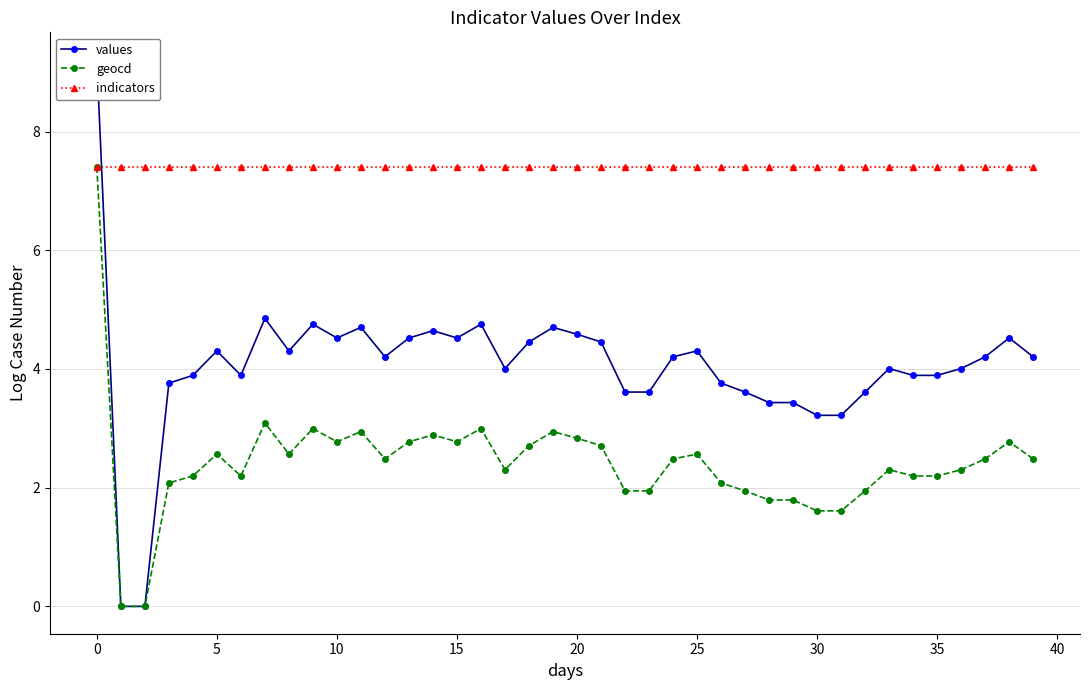

What is the maximum value for indicators?

7.4